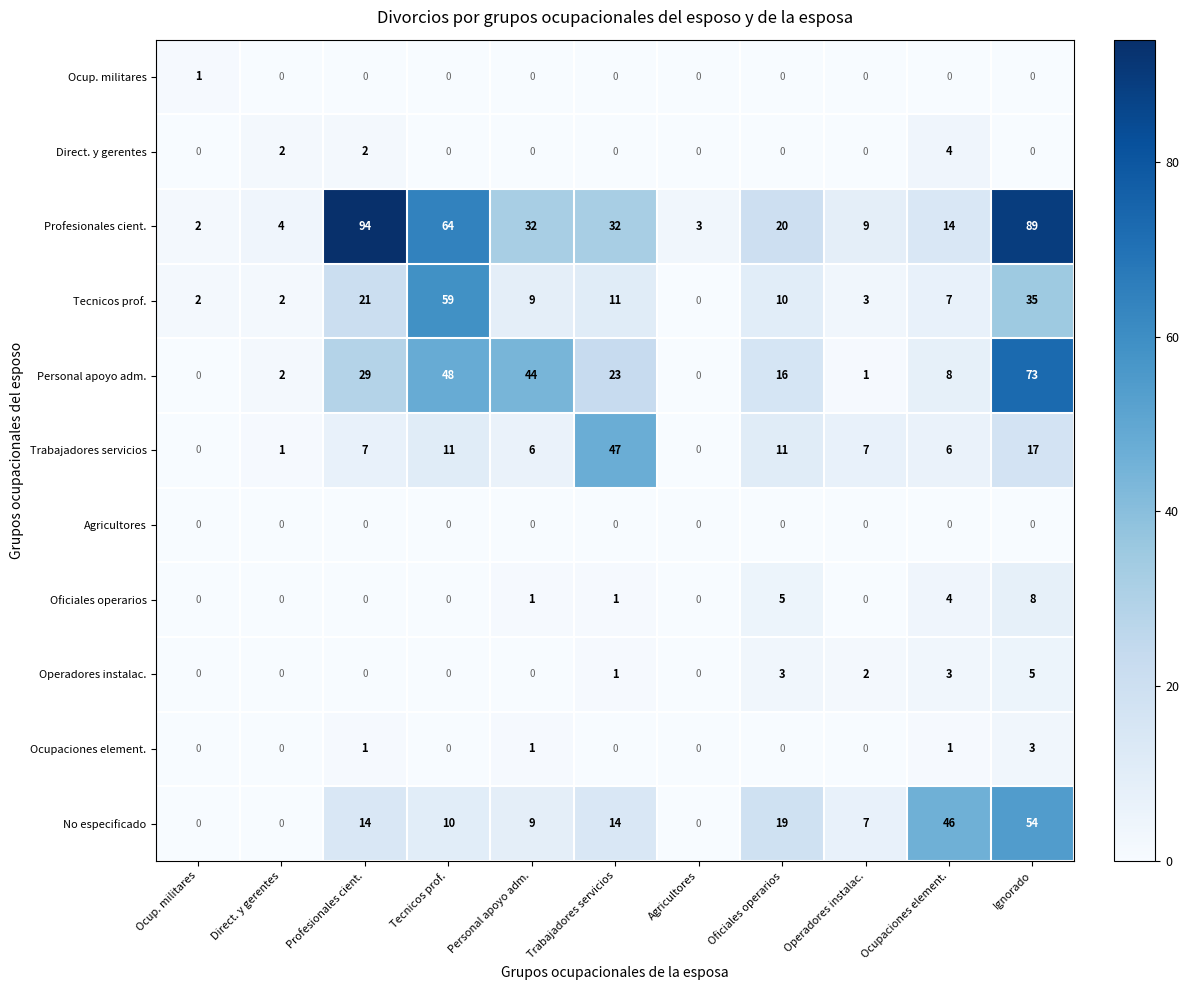

How many data points in Operadores instalac. are above 0?

5